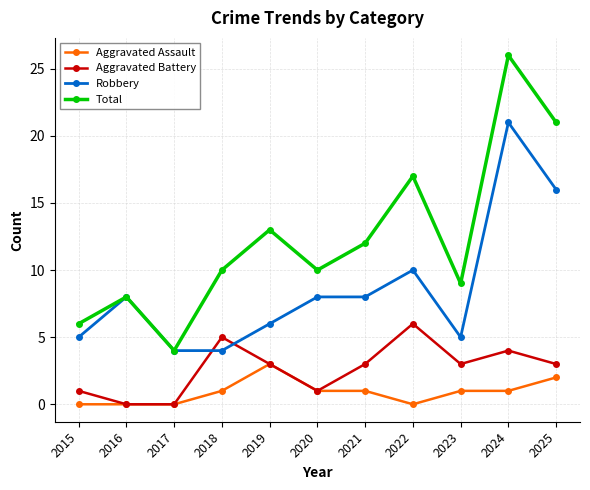

At which category does the chart reach its peak across all series?

2024